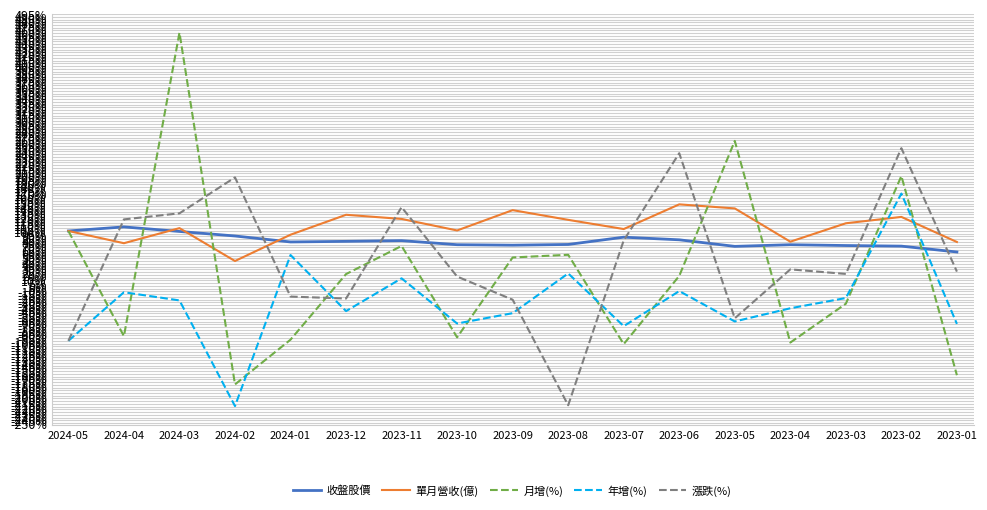

List the series in order of their overall mean, lowest first.

年增(%), 月增(%), 漲跌(%), 收盤股價, 單月營收(億)